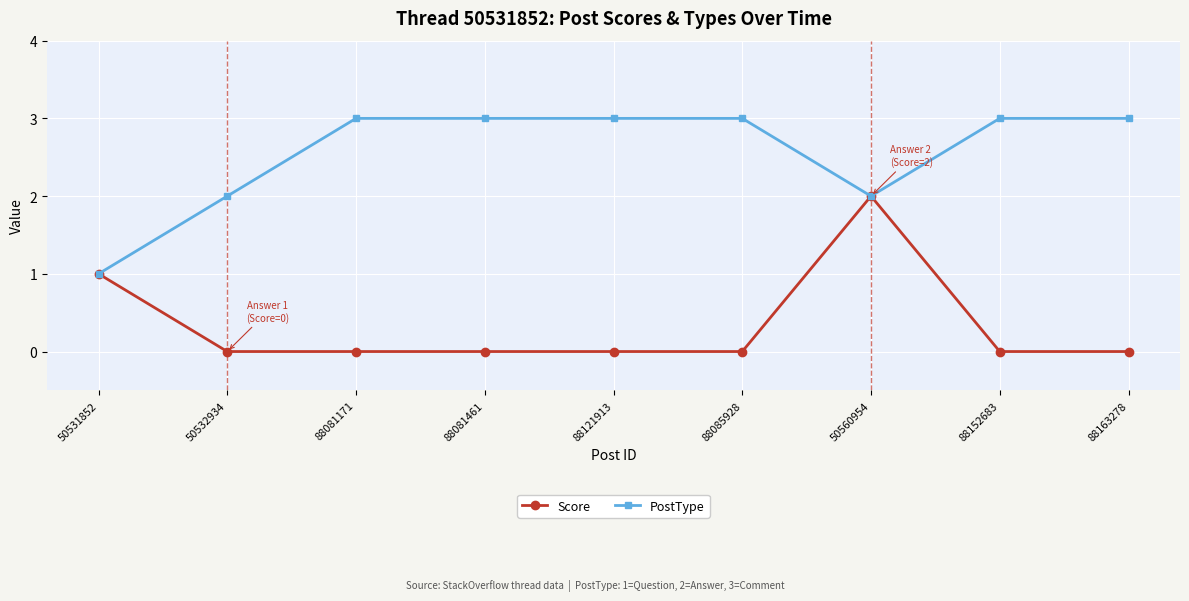

True or false: PostType has a value of 2 at 50532934.

True